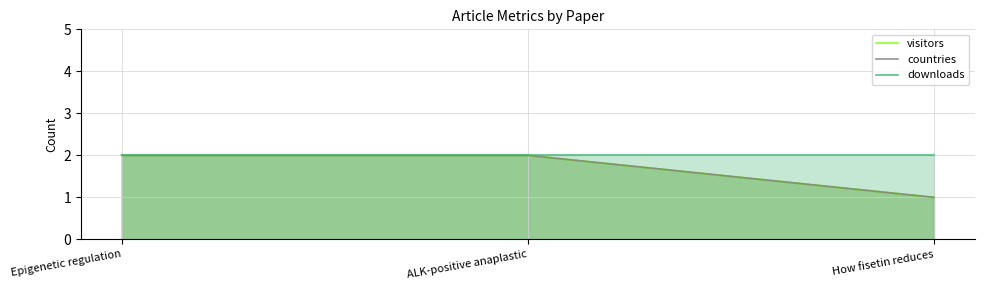

Does the chart have visible grid lines?

Yes